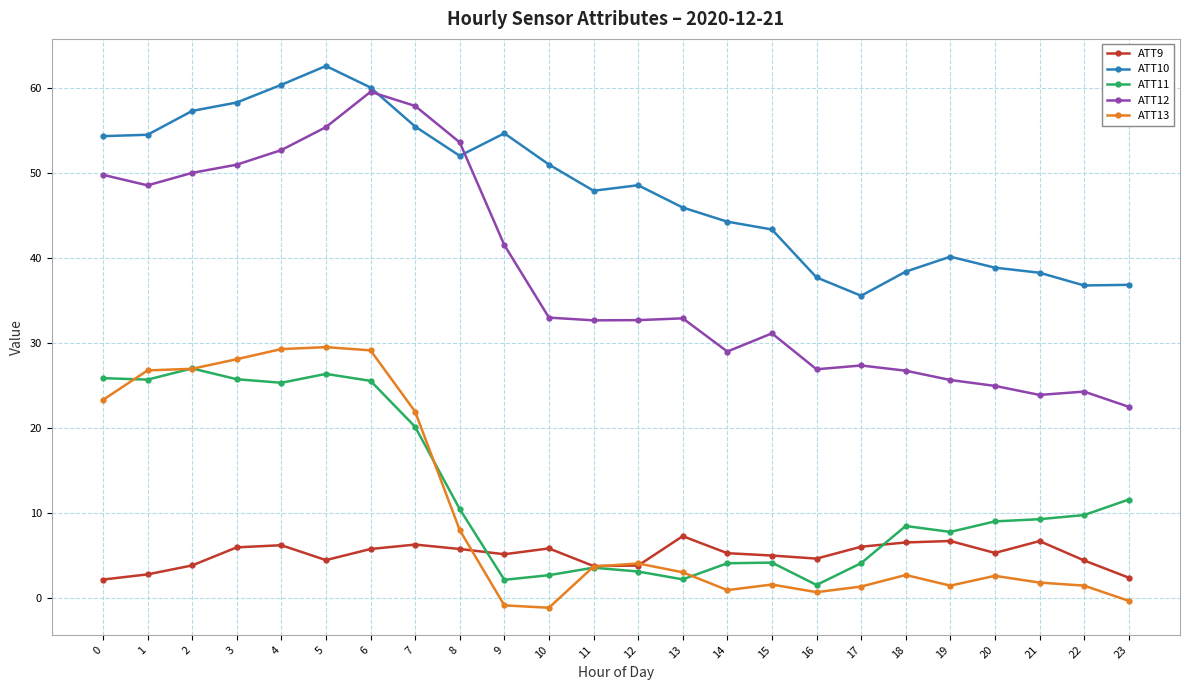

What is the difference between the second highest and minimum values in the ATT13 series?

30.4